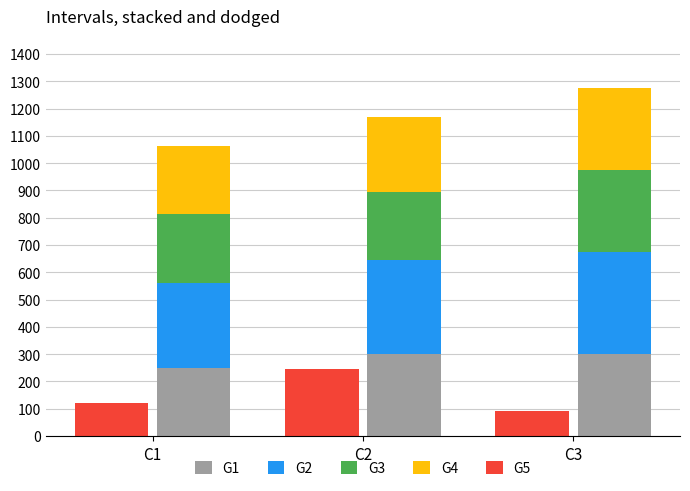

What is the total value across all series at C2?

1415.4